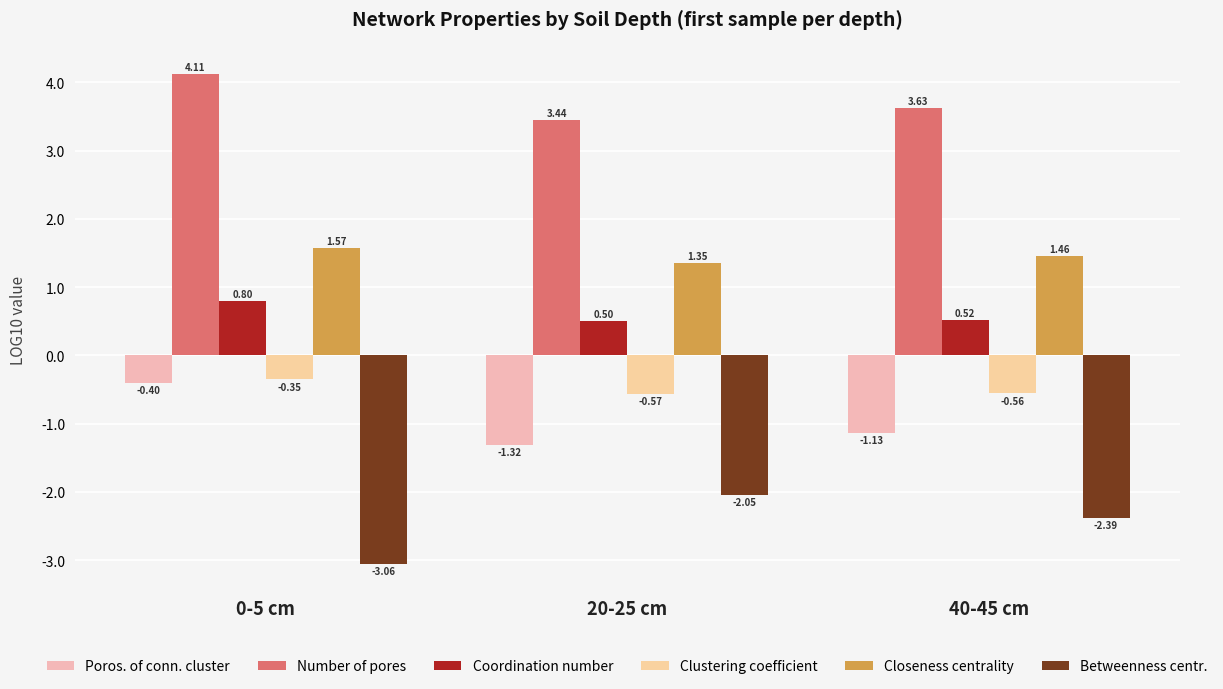

Is it true that Clustering coefficient equals -0.6 at 40-45 cm?

True